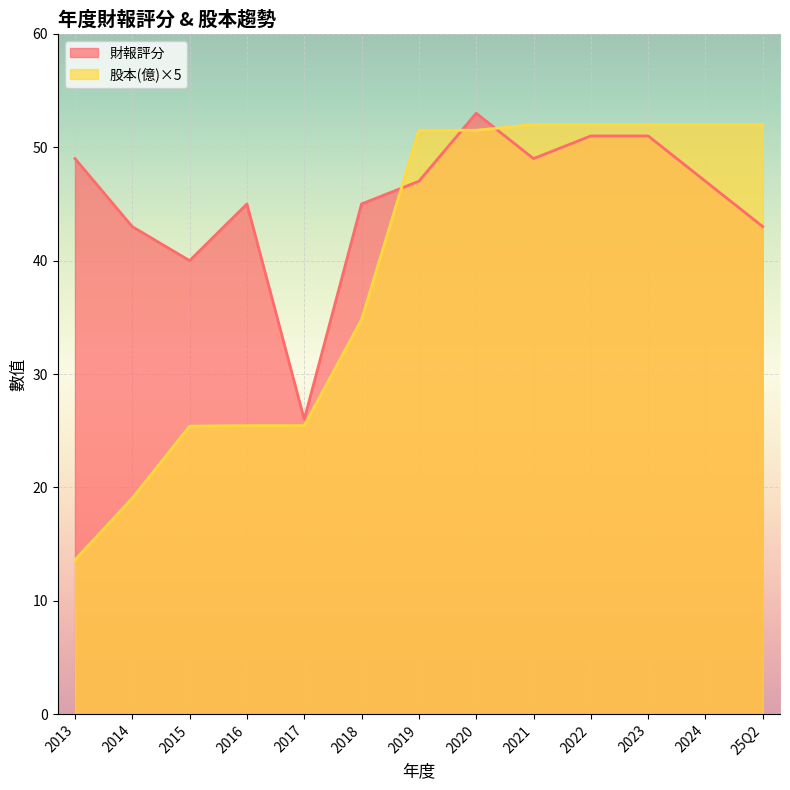

Rank the series by their average value, from lowest to highest.

股本(億)×5, 財報評分